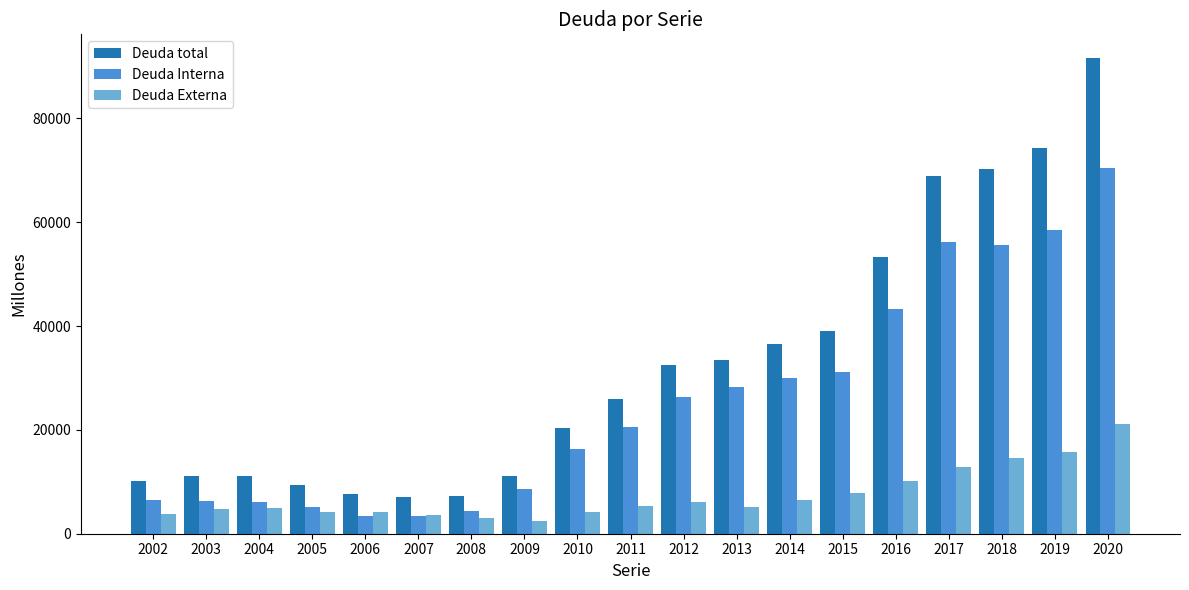

Which series has the largest range (max minus min)?

Deuda total